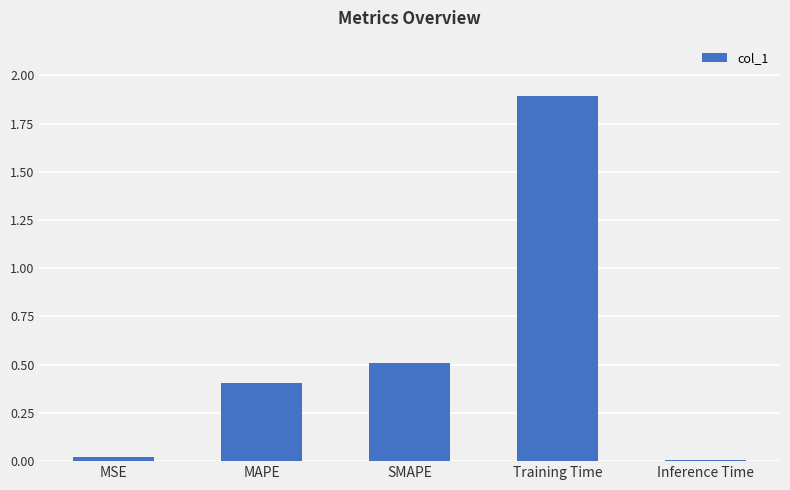

Between Inference Time and SMAPE, which is larger?

SMAPE